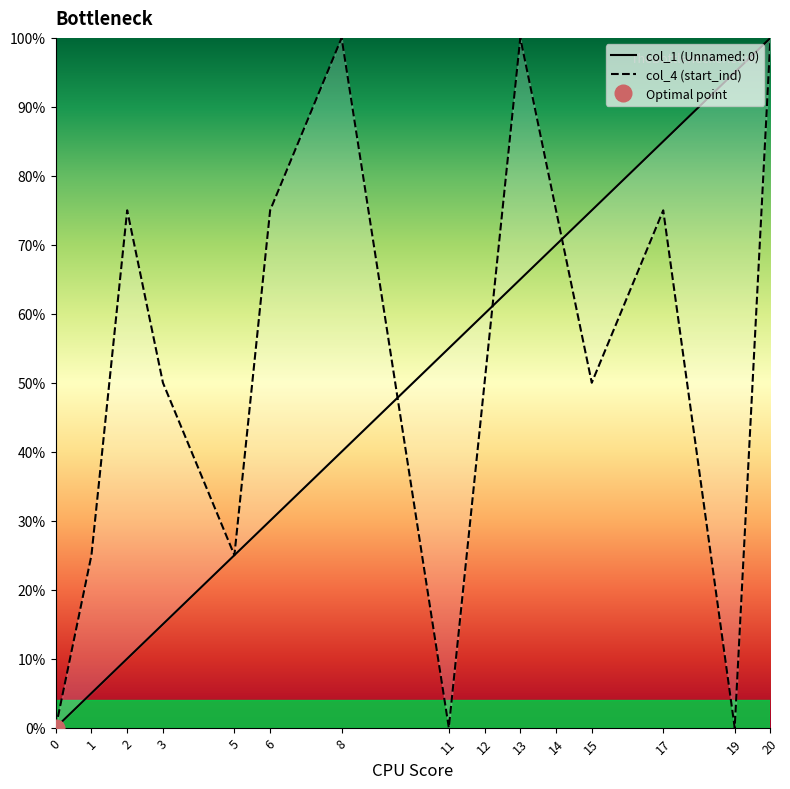

Which has a higher value, 3 or 2?

2